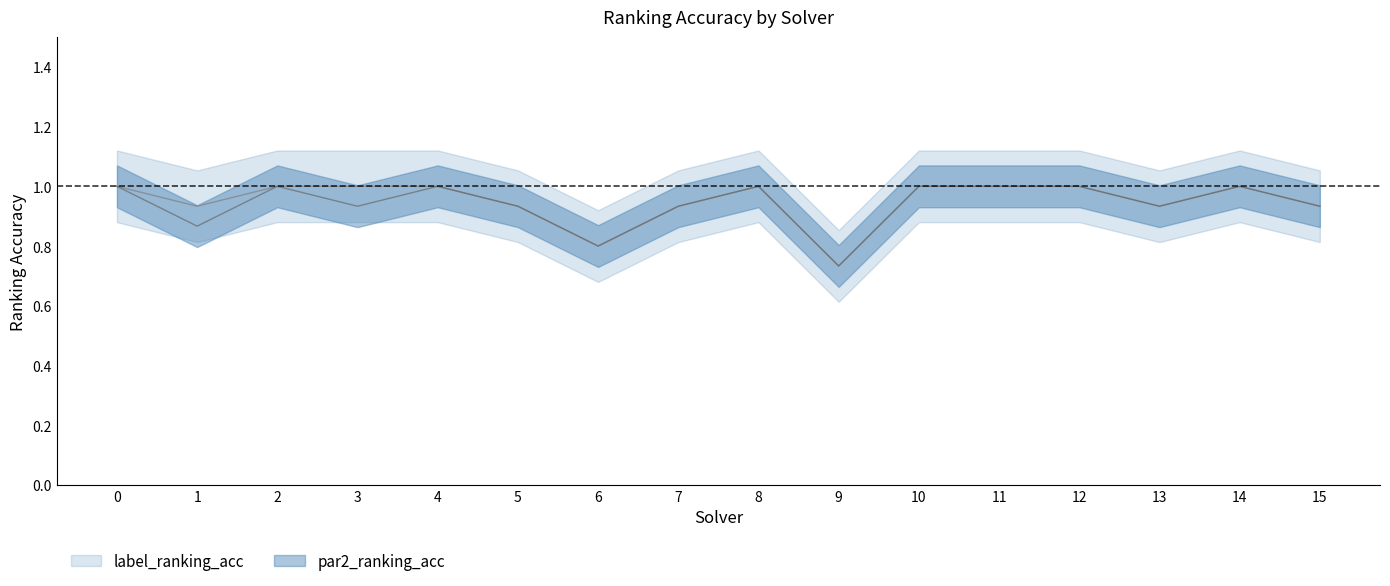

True or false: label_ranking_acc and par2_ranking_acc intersect in this chart.

False